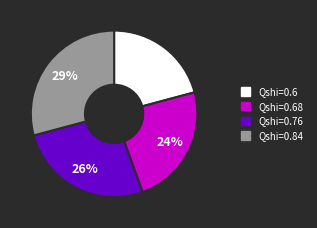

To the nearest percent, what portion does Qshi=0.68 represent?

24%